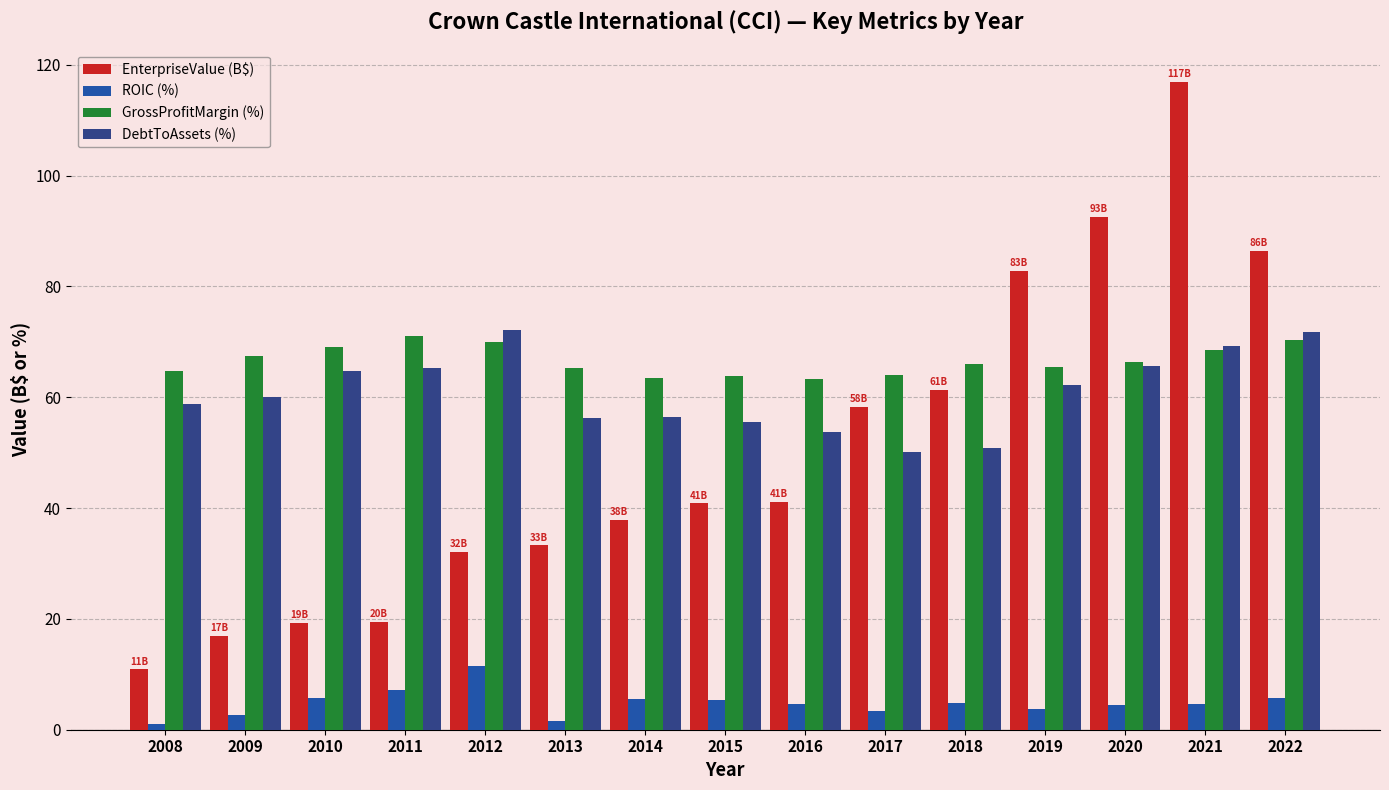

What is the difference between the maximum and minimum values in the DebtToAssets (%) series?

22.0